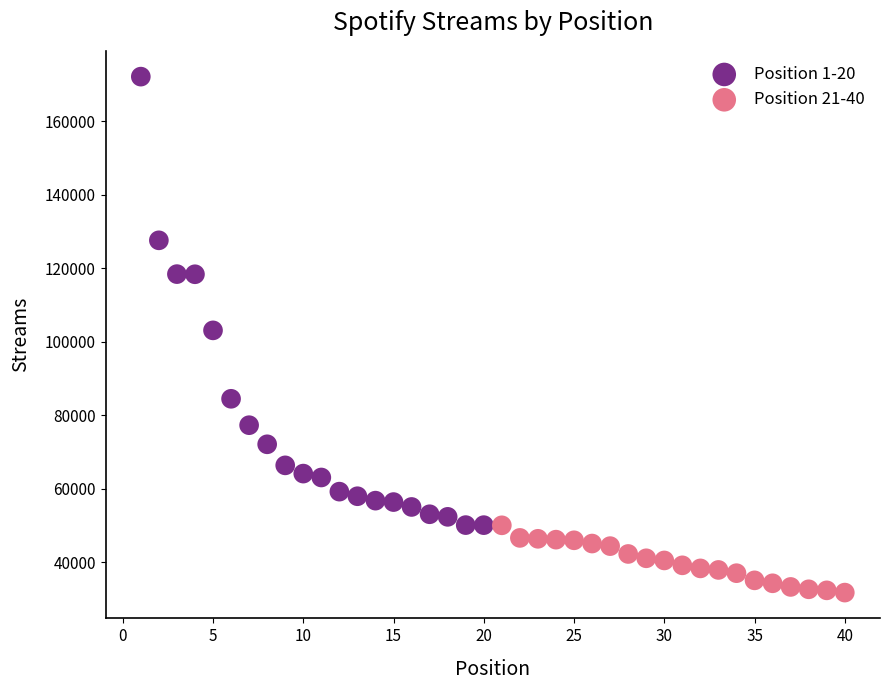

Which series has the largest Y range (max minus min)?

Position 1-20